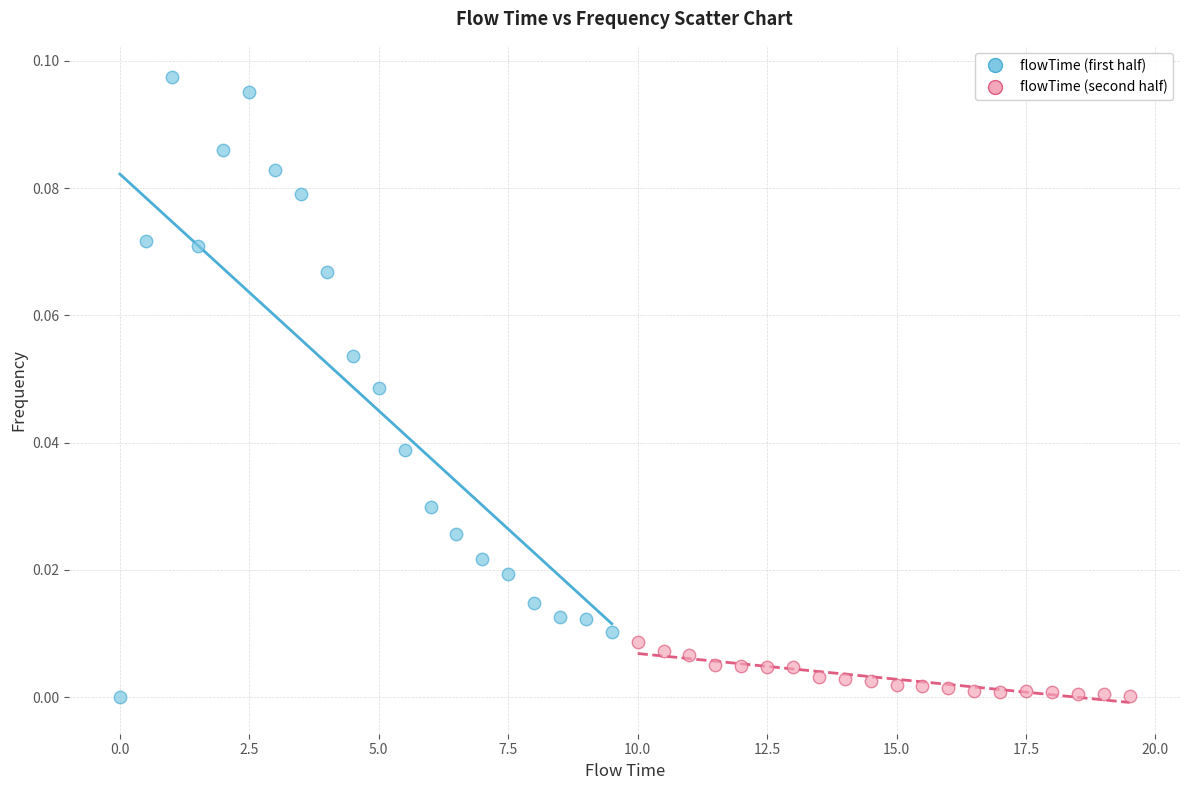

Which series has the widest spread of Y values?

flowTime (first half)